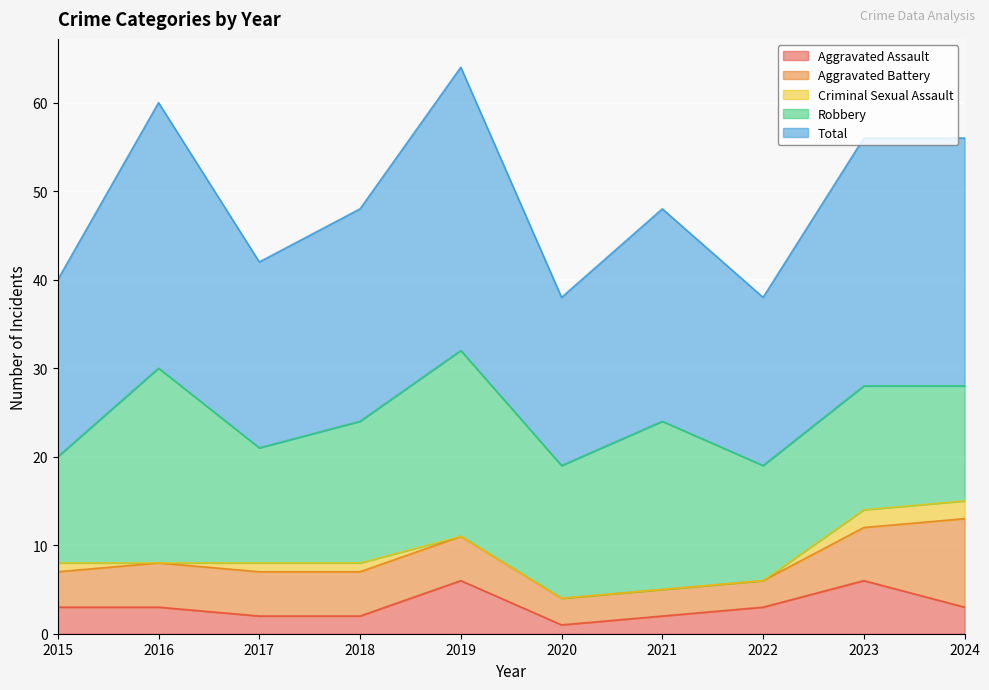

How many data points does each series have?

10